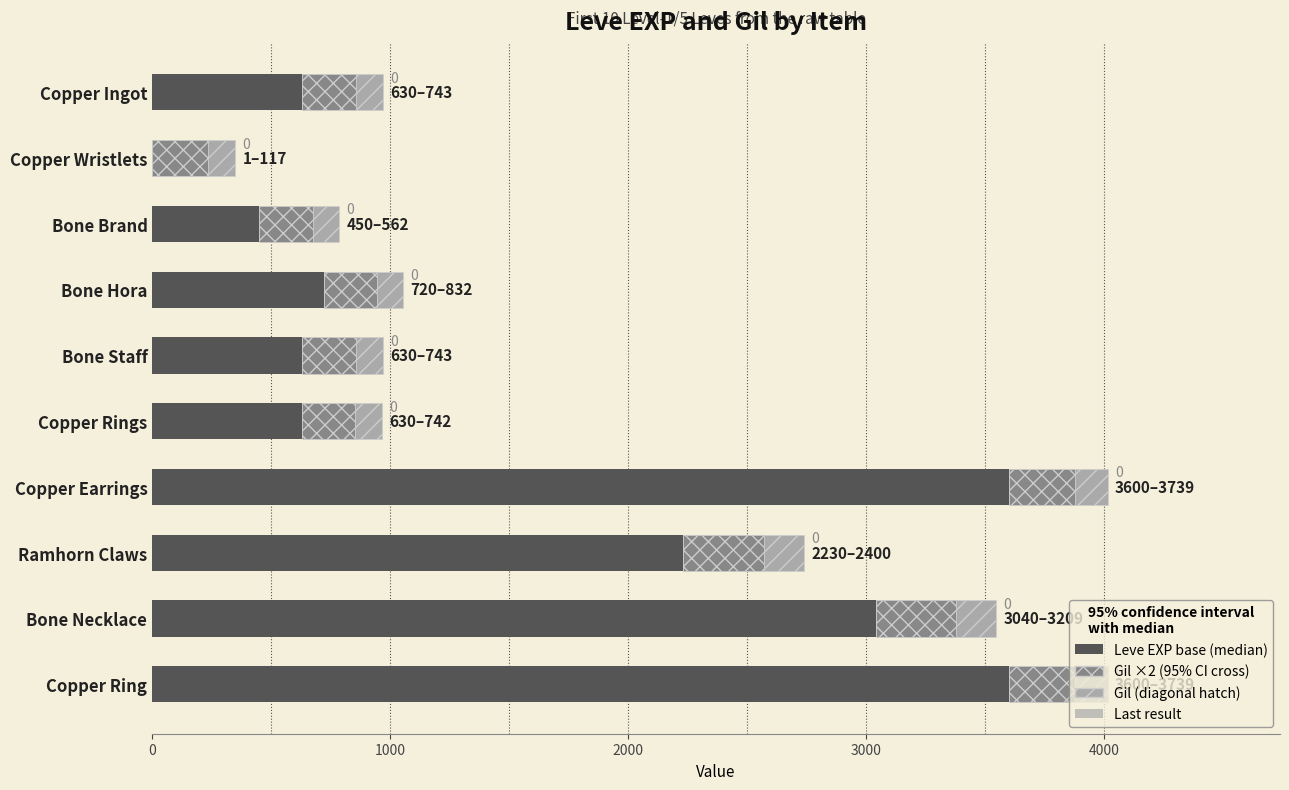

What is the total value across all series at Copper Ingot?

969